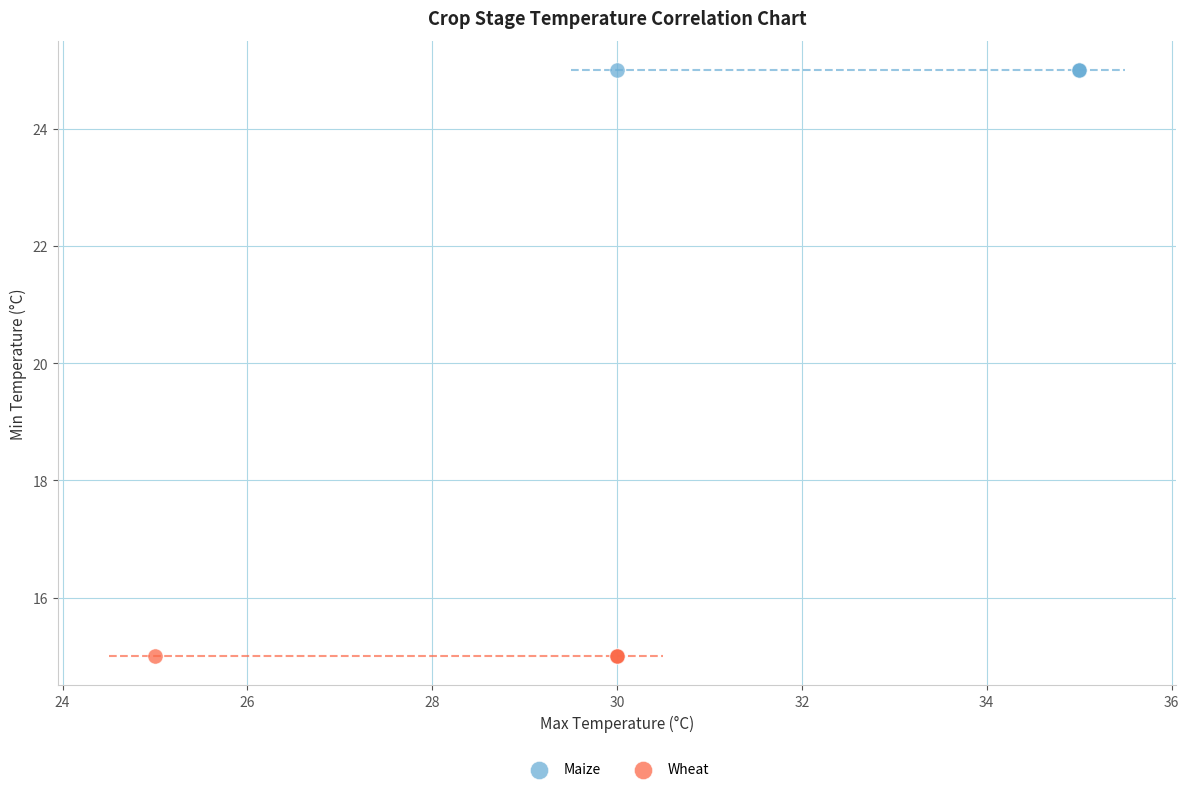

Which series reaches the minimum Y coordinate?

Wheat